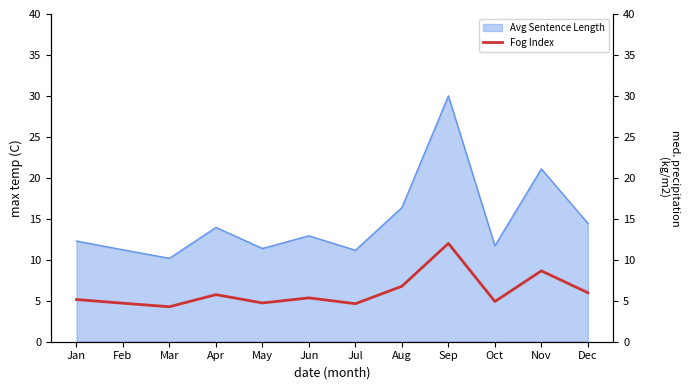

Reading left to right, extract all data points from this chart.

5.2	4.7	4.3	5.8	4.7	5.3	4.6	6.8	12.0	4.9	8.7	6.0